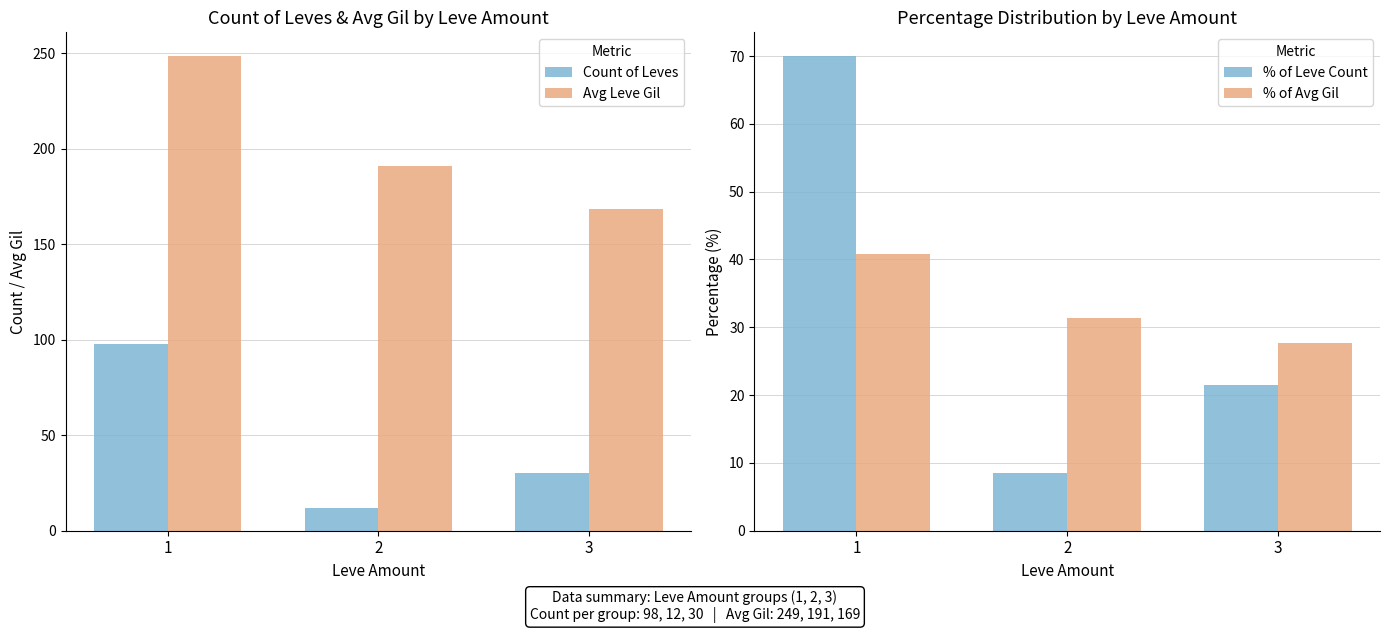

What is the difference between the highest and lowest values at 1?

207.7